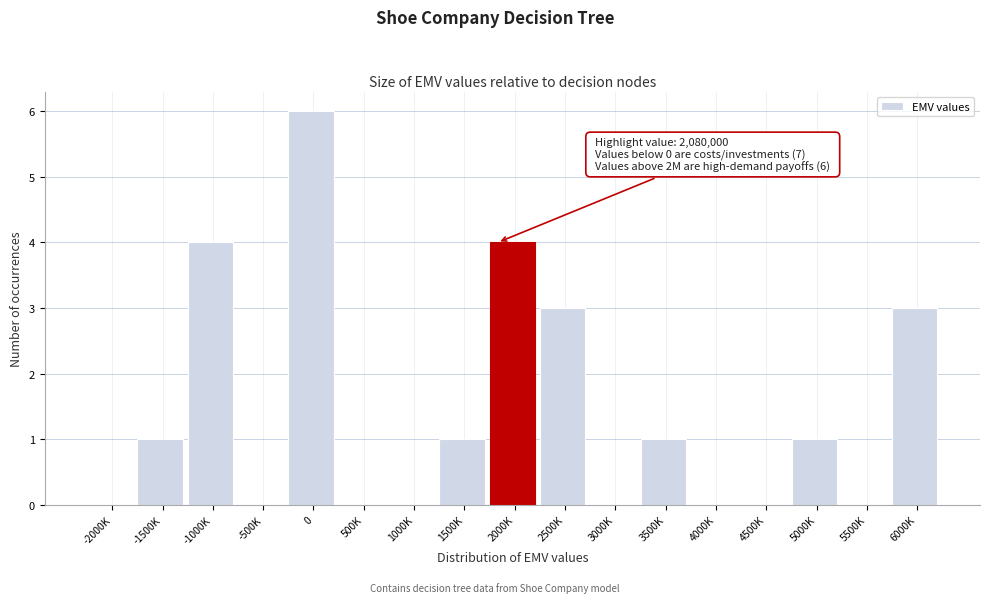

Reading right to left, extract all data points from this chart.

6000K=3	5500K=0	5000K=1	4500K=0	4000K=0	3500K=1	3000K=0	2500K=3	2000K=4	1500K=1	1000K=0	500K=0	0=6	-500K=0	-1000K=4	-1500K=1	-2000K=0